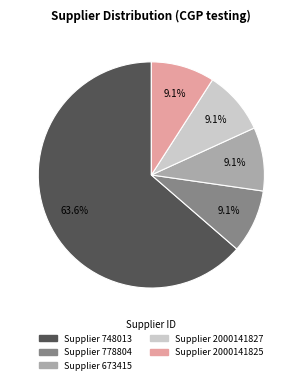

Is there any slice that represents more than half of the pie?

Yes